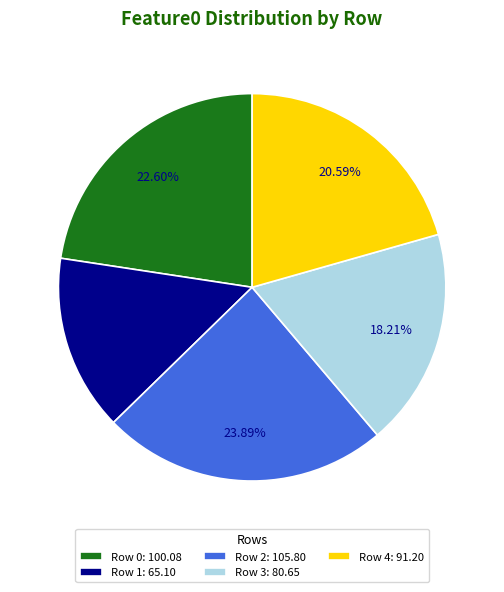

Do Row 1 and Row 0 together represent more than half of the pie?

No